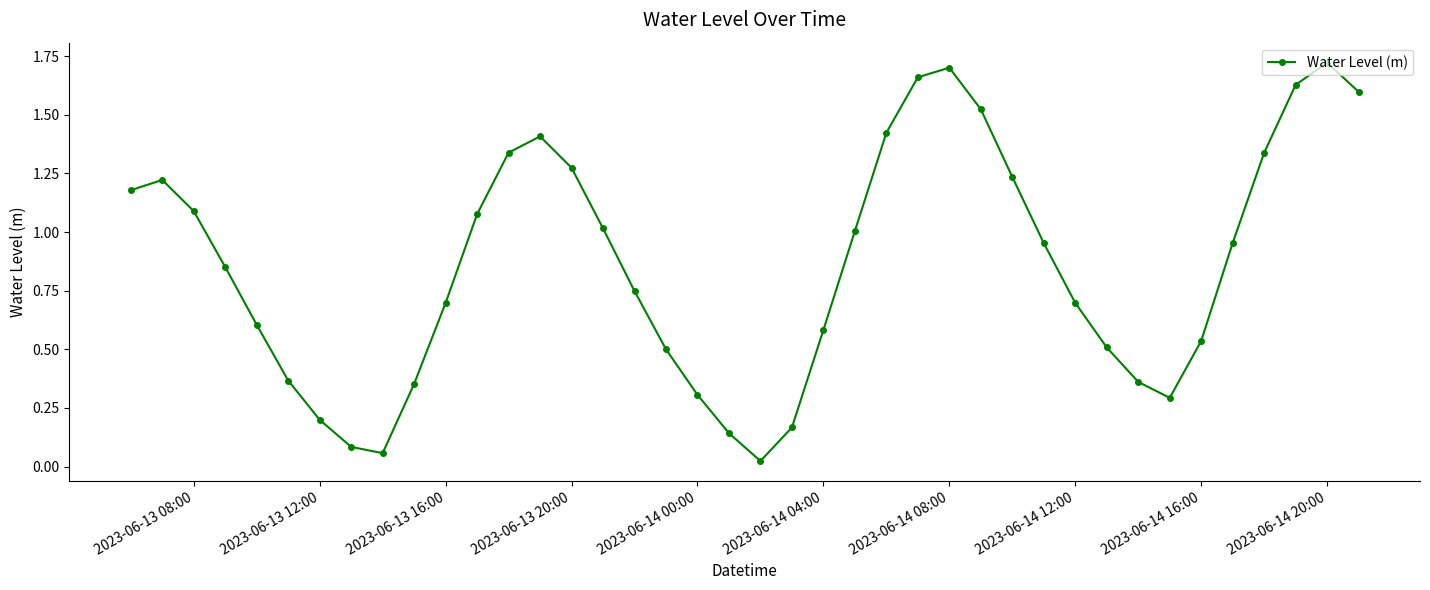

What is the sum of all values?

34.4